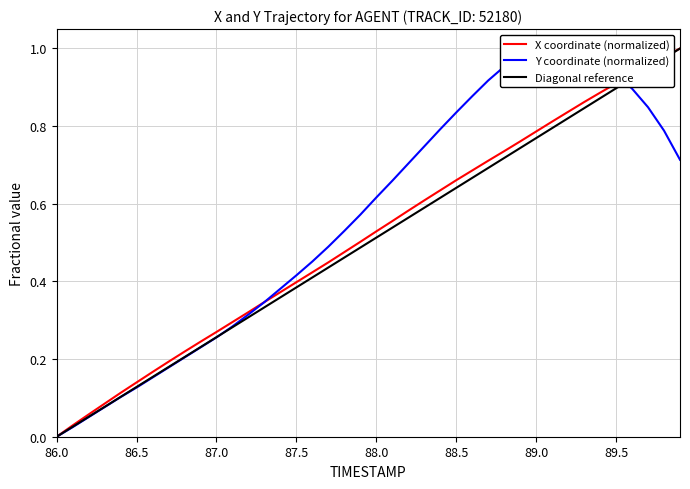

Which series has the widest spread of values?

X coordinate (normalized)